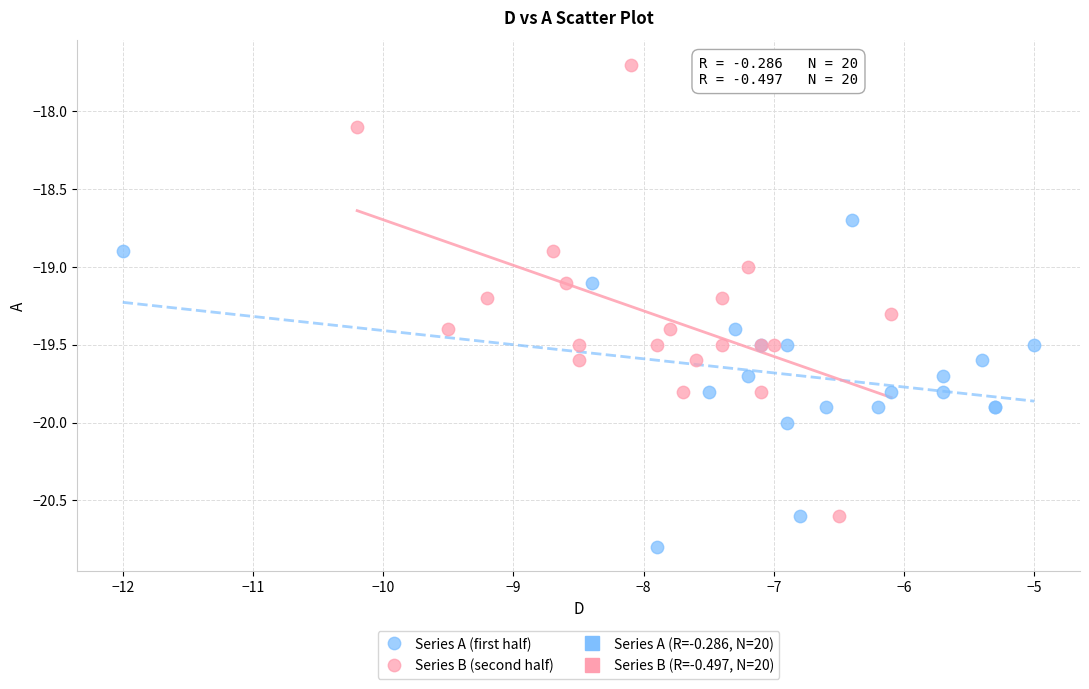

Which series contains the lowest Y value?

Series A (first half)